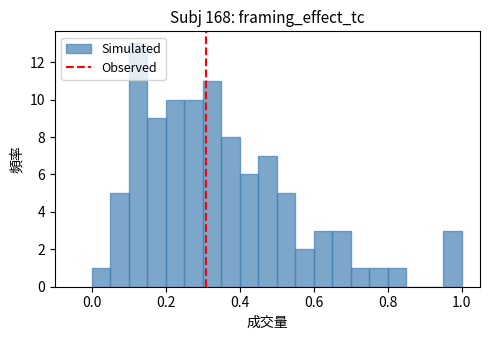

Around what value on the x-axis is the tallest bar? Give the approximate position of its centre, as read against the axis.

0.12